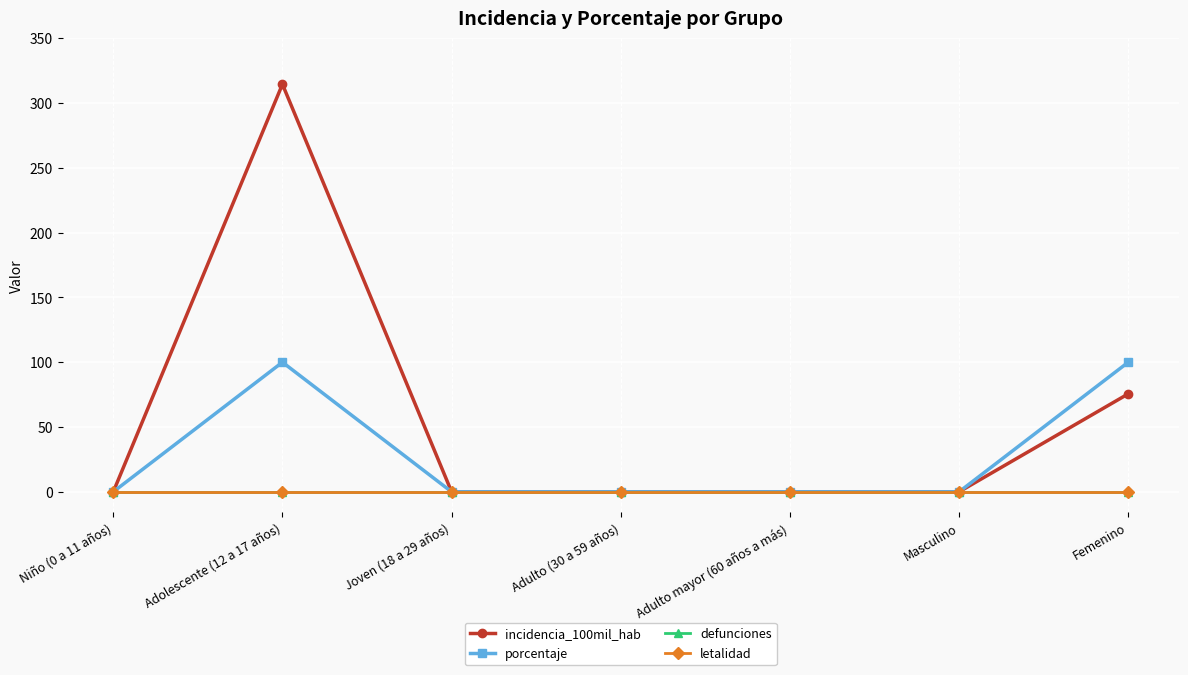

Reading right to left, what are all the values shown in this chart?

incidencia_100mil_hab: 75.6	0.0	0.0	0.0	0.0	314.5	0.0
porcentaje: 100.0	0.0	0.0	0.0	0.0	100.0	0.0
defunciones: 0.0	0.0	0.0	0.0	0.0	0.0	0.0
letalidad: 0.0	0.0	0.0	0.0	0.0	0.0	0.0